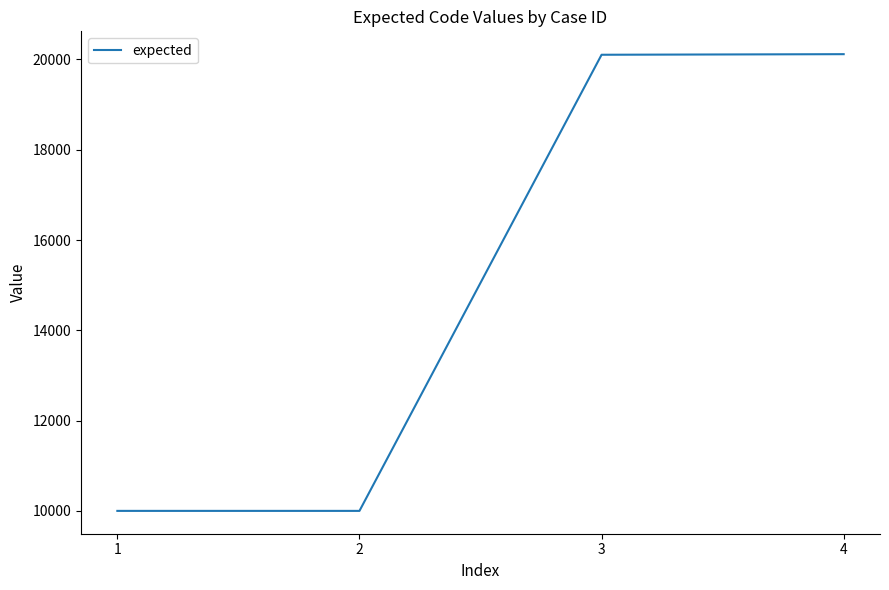

What is the average value?

15056